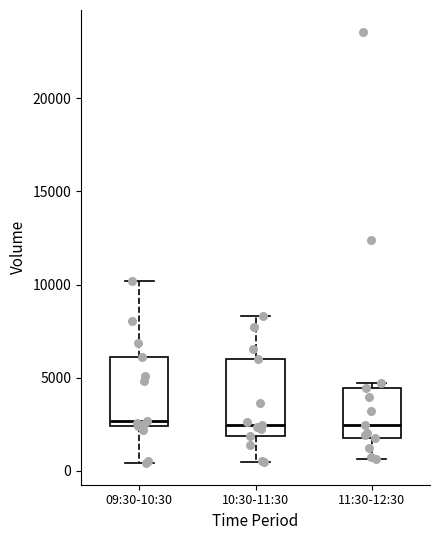

Where does the median line of the box for 11:30-12:30 sit on the y-axis? The values are not printed on the chart, so give them approximately, as read against the axis.

2500